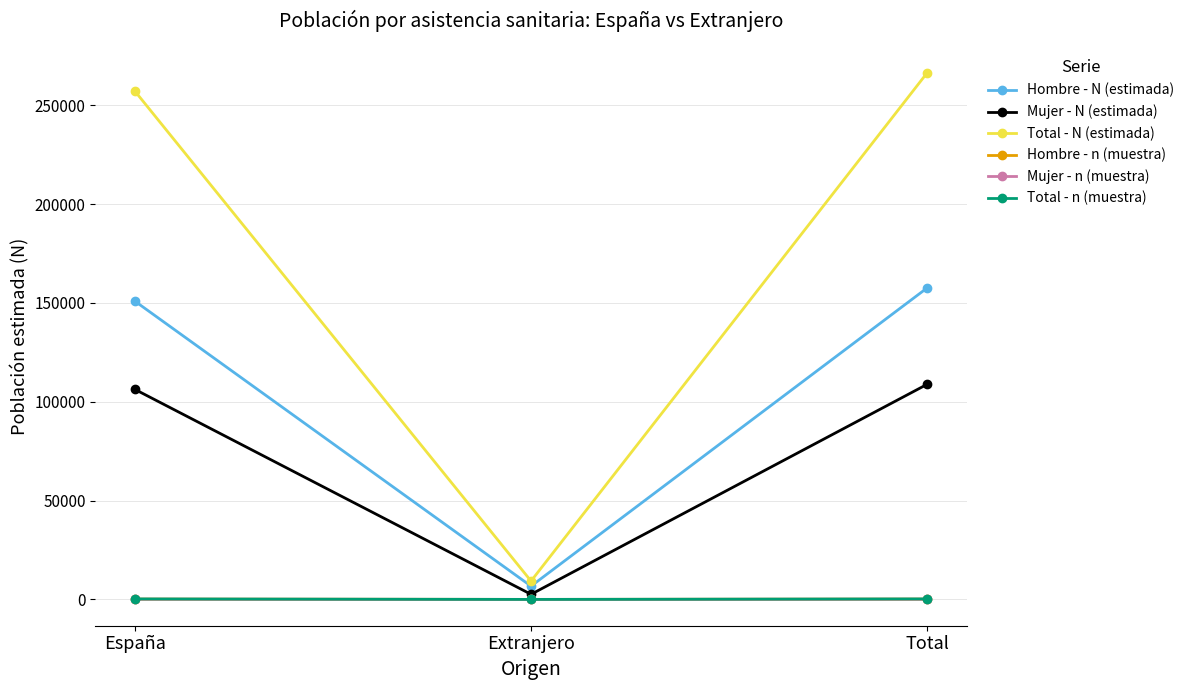

What is the label of the 3rd point from the left?

Total